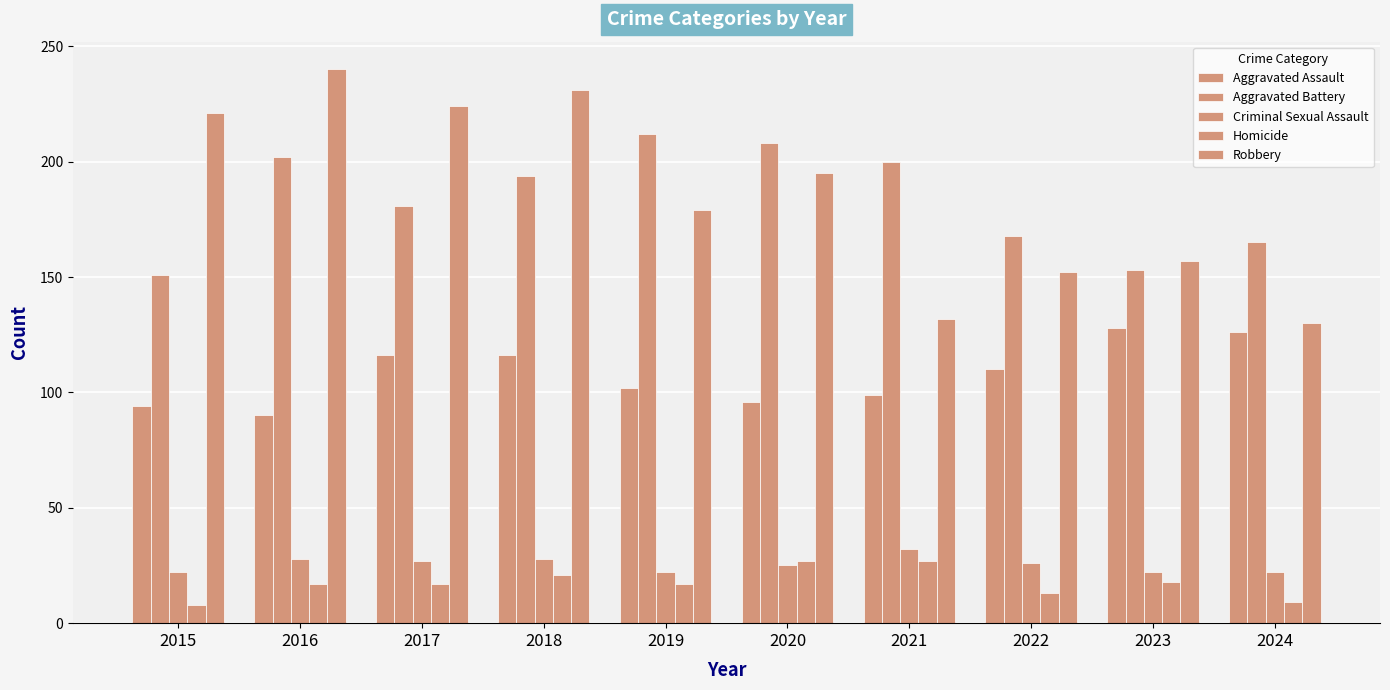

At how many categories does at least one series exceed 29?

10